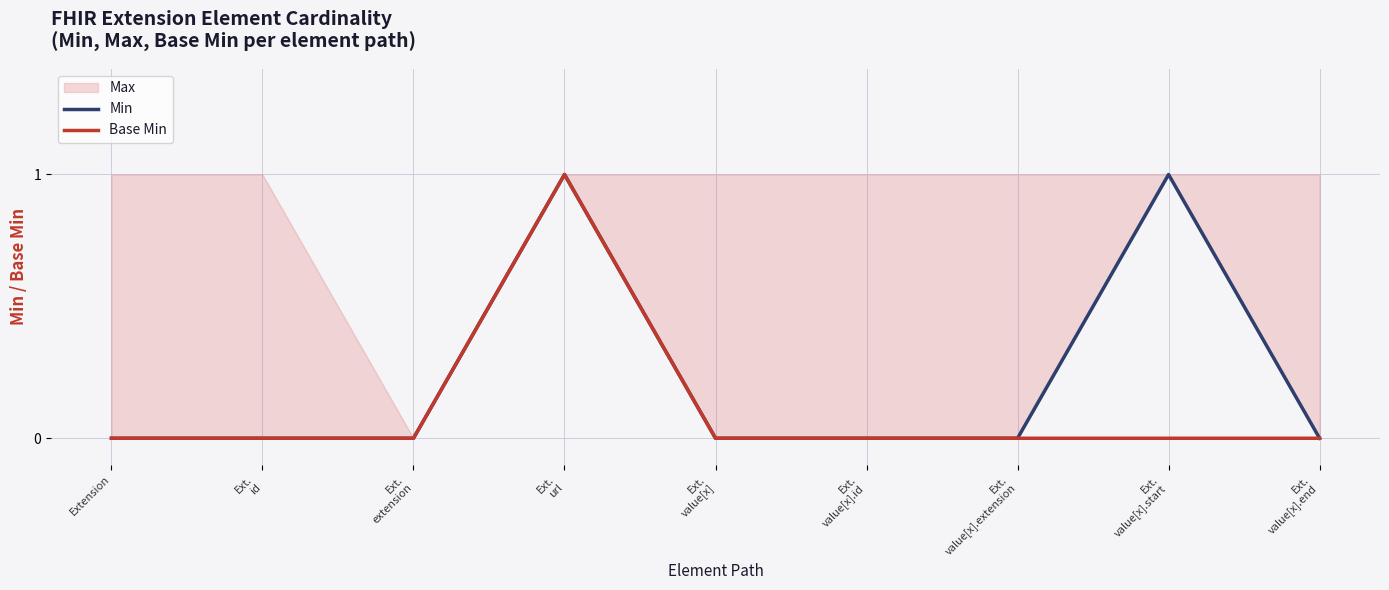

What is the sum of the Min values at Ext.
value[x].id and Ext.
value[x].start?

1